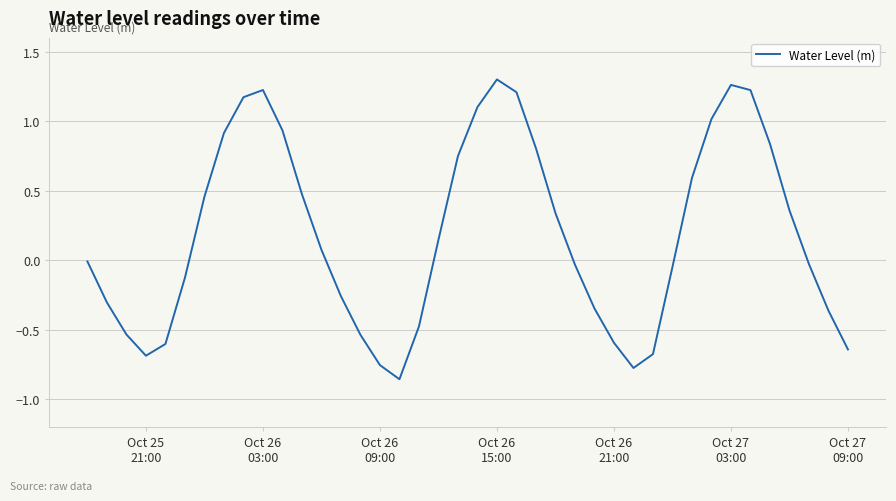

What is the difference between the maximum and minimum values?

2.2